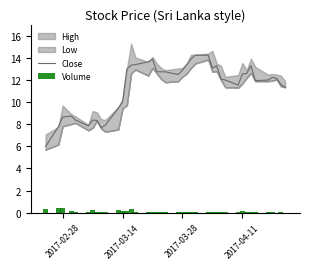

Is it true that Close equals 17.1 at 34?

False